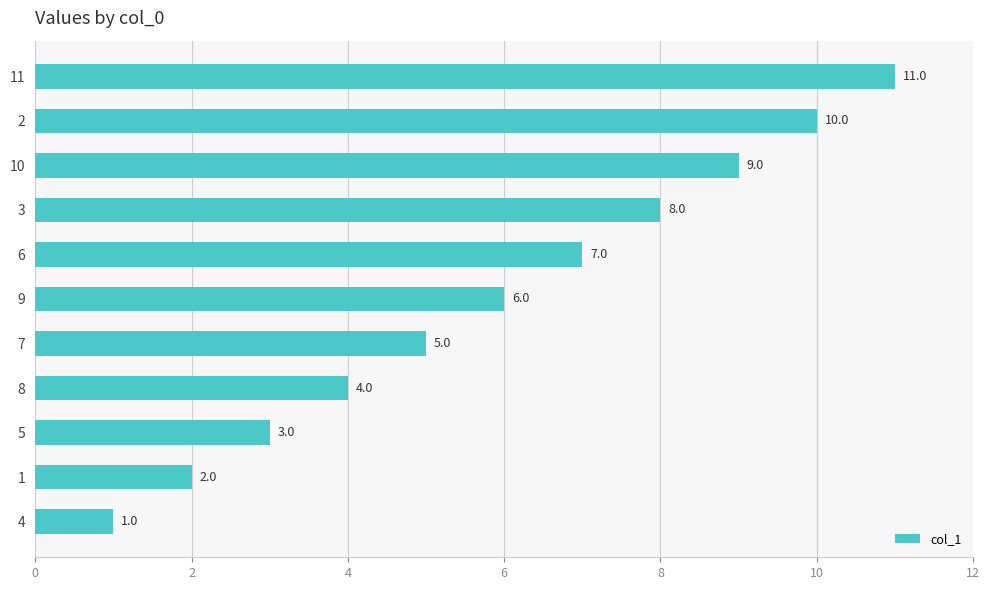

True or false: the data shows 12 at 3.

False